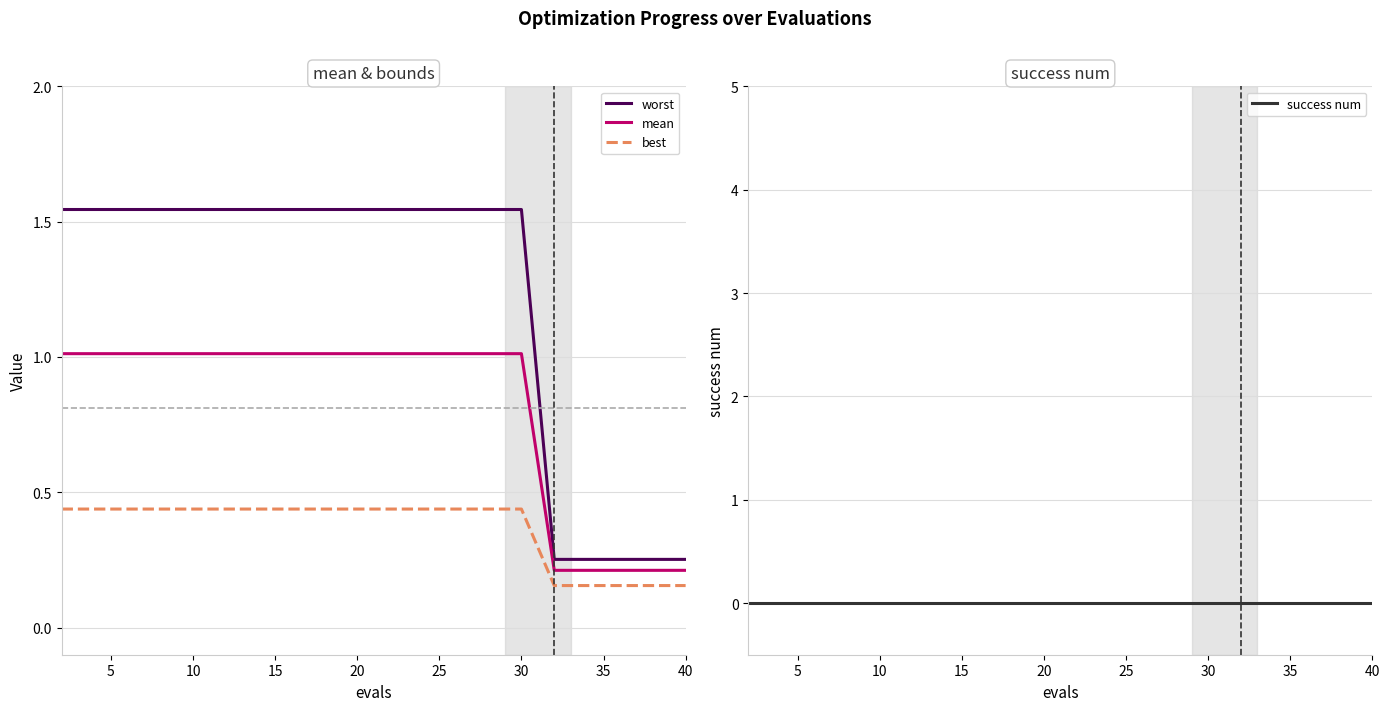

How many lines are shown in the chart?

4